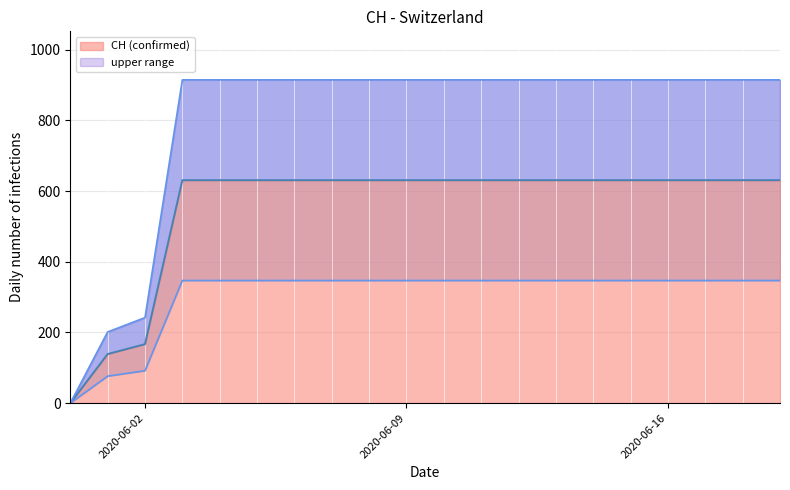

How many values are below 631?

3